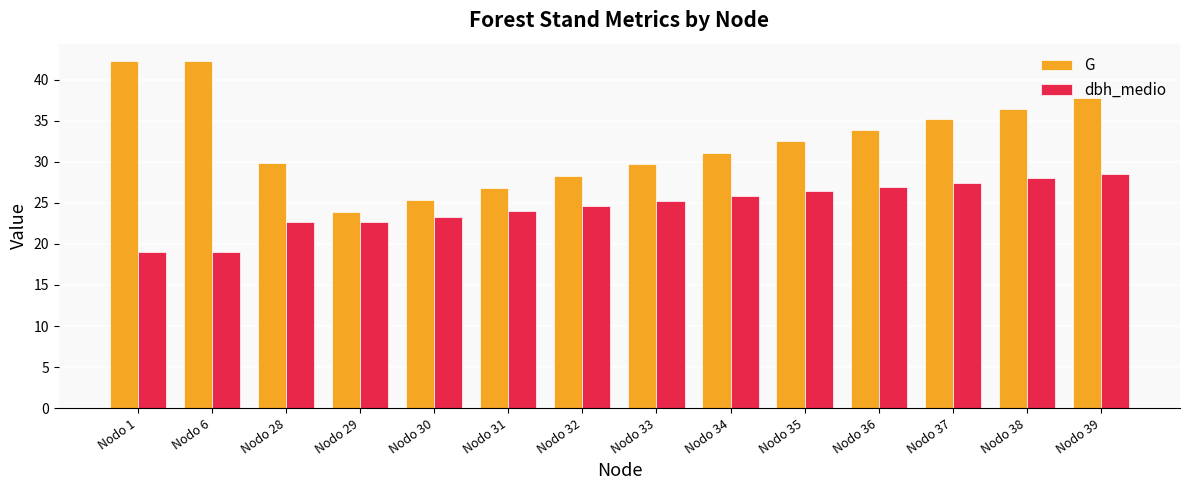

What is the minimum value for dbh_medio?

19.0